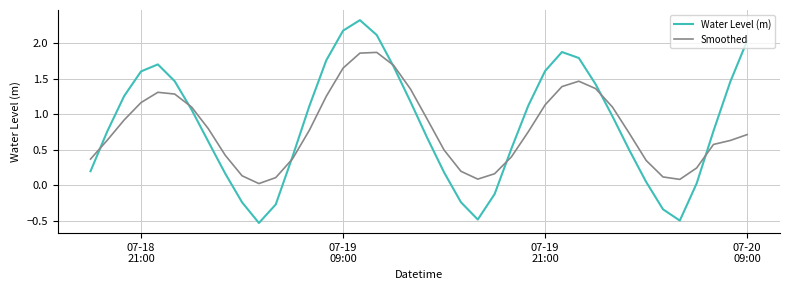

List the series in order of their peak value, lowest first.

Smoothed, Water Level (m)